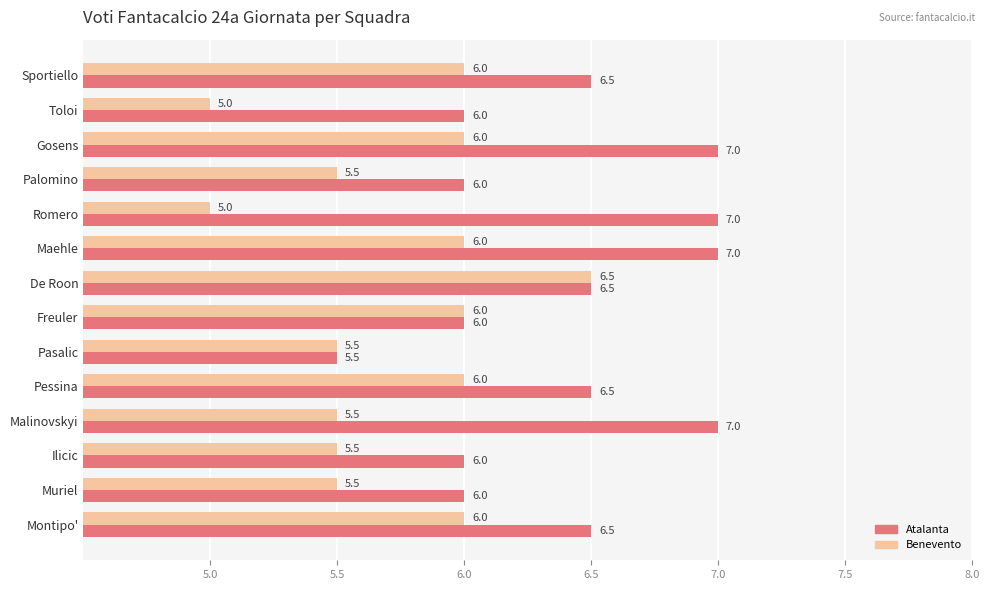

Which series has the largest total across all categories?

Atalanta